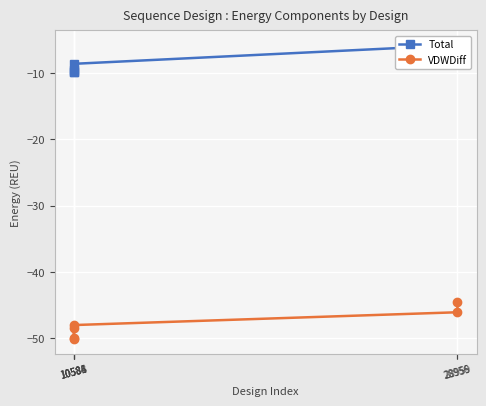

What is the difference between the maximum and minimum values in the VDWDiff series?

5.7